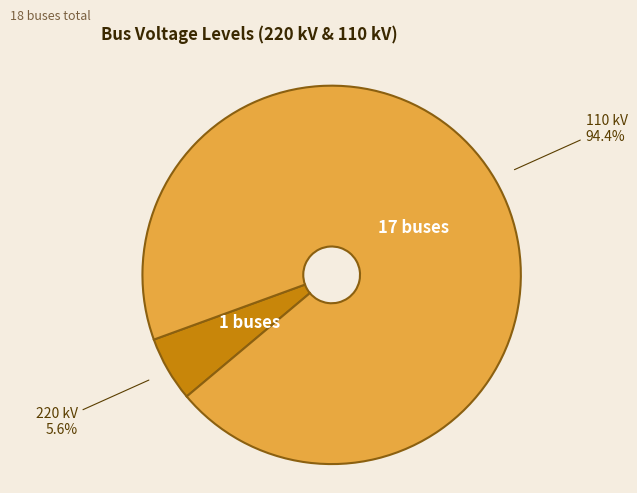

Does any single category account for the majority?

Yes